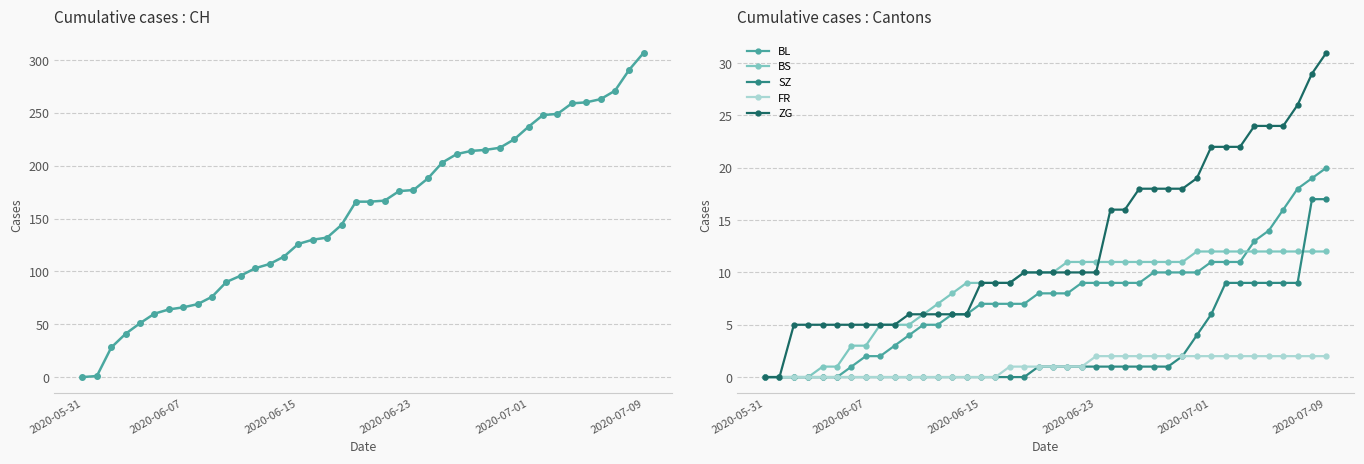

What is the sum of all BS values?

329